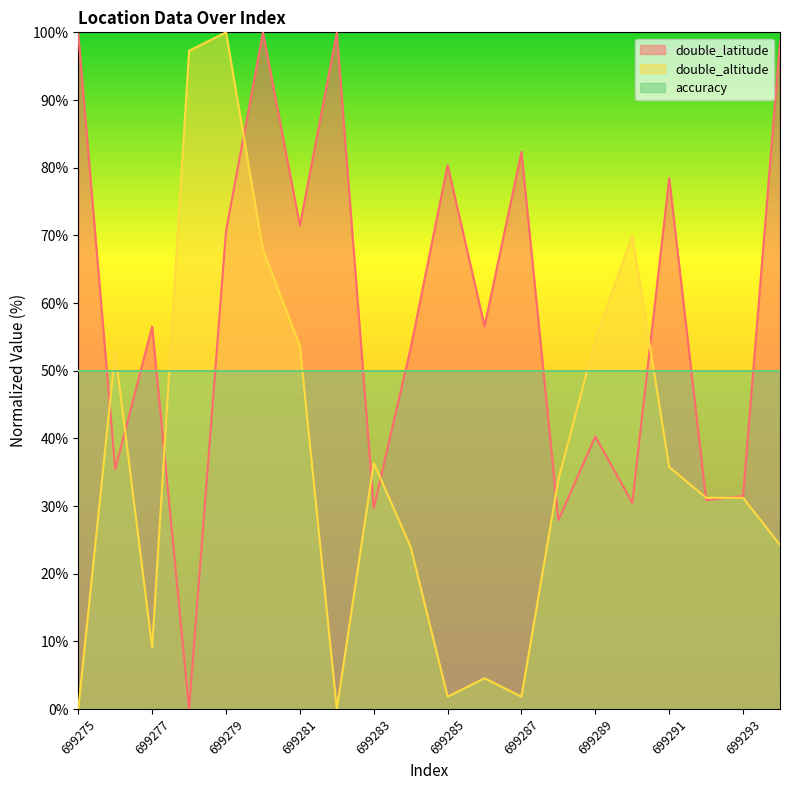

True or false: double_altitude has more than 0 interior local peaks.

True